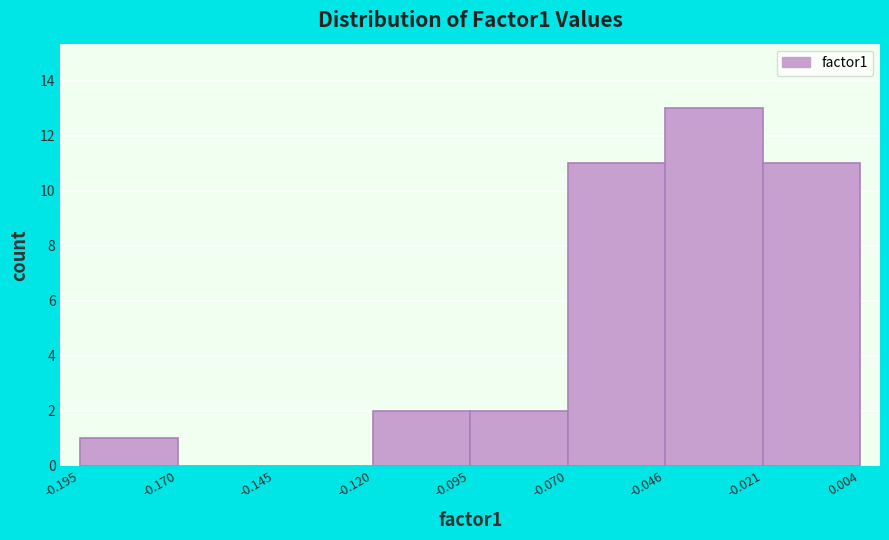

What is the height of the bar covering -0.070 to -0.046 on the x-axis? The values are not printed on the chart, so give them approximately, as read against the axis.

11